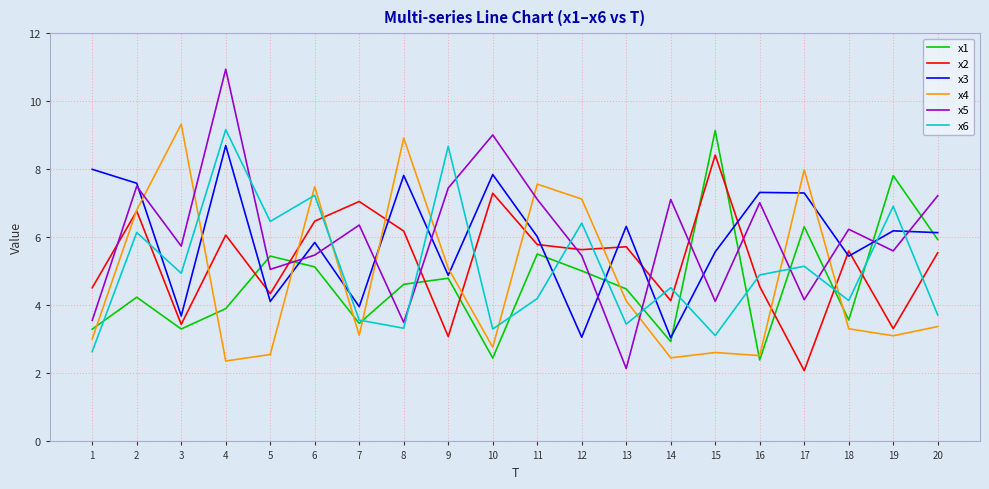

What is the total value across all series at 2?

39.0